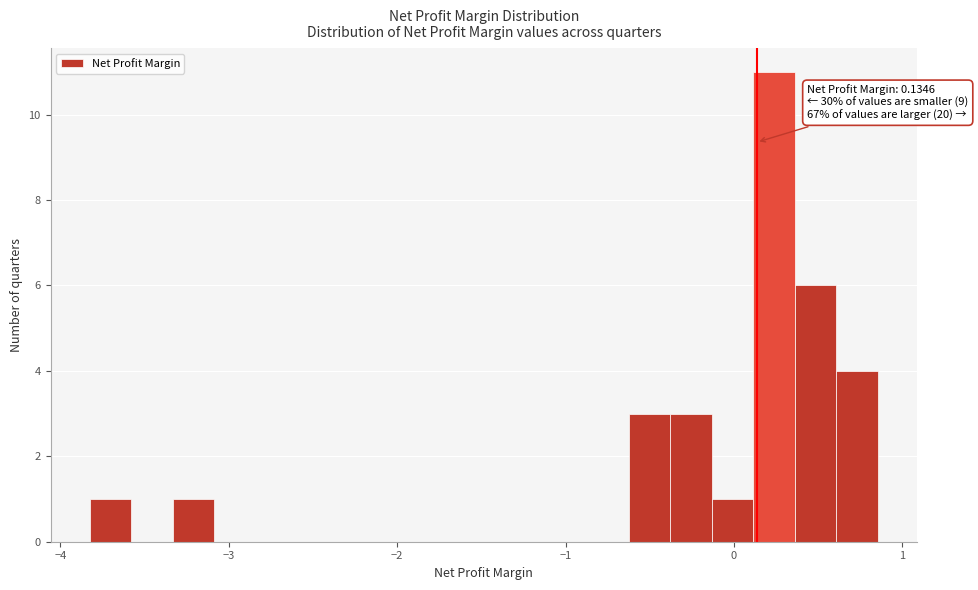

Read against the x-axis, roughly where is the centre of the tallest bar?

0.2